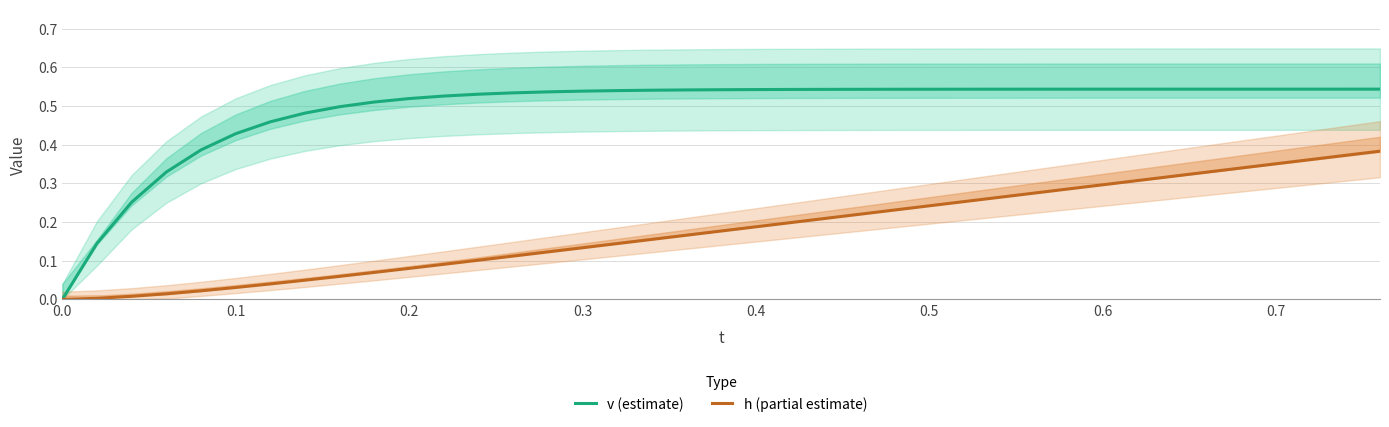

Rank the series at 19 from lowest to highest value.

h (partial estimate), v (estimate)